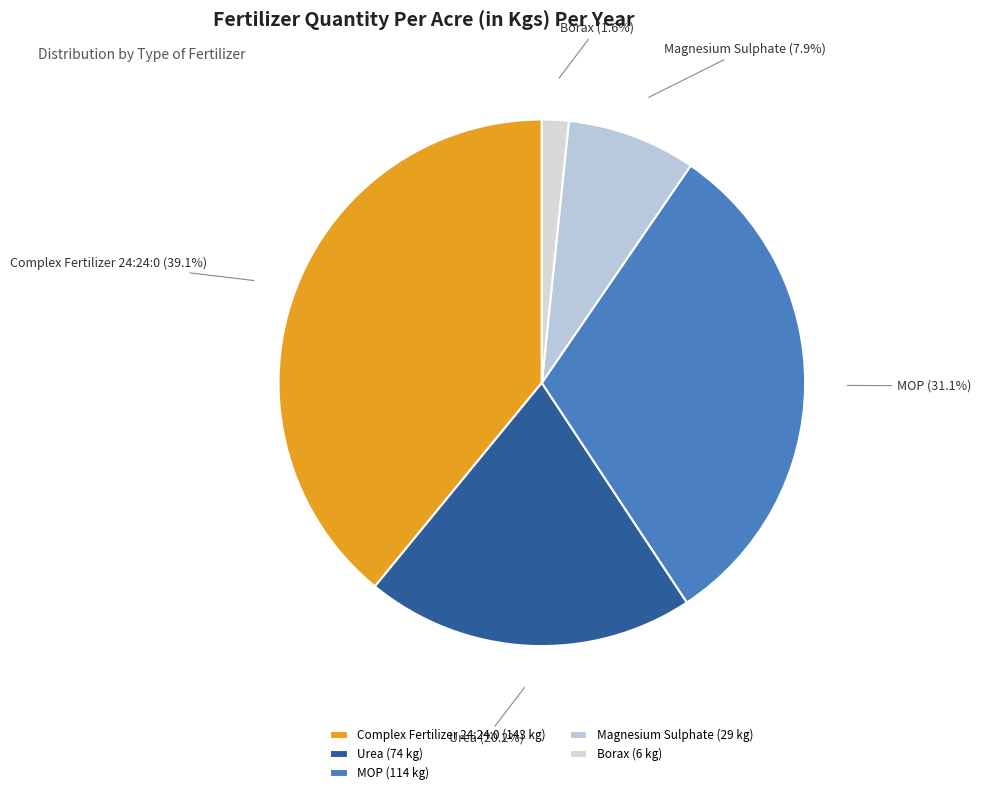

To the nearest percent, what portion does Borax represent?

2%